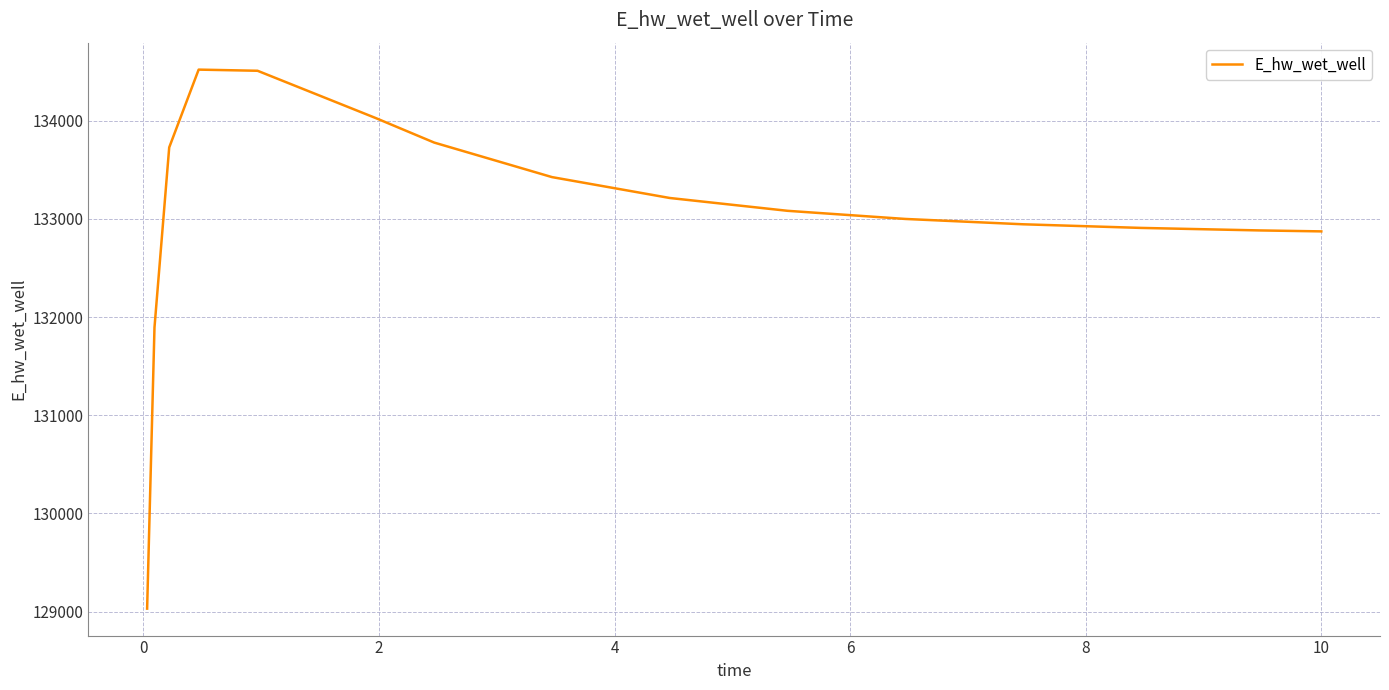

What is the difference between the maximum and minimum values?

5490.0